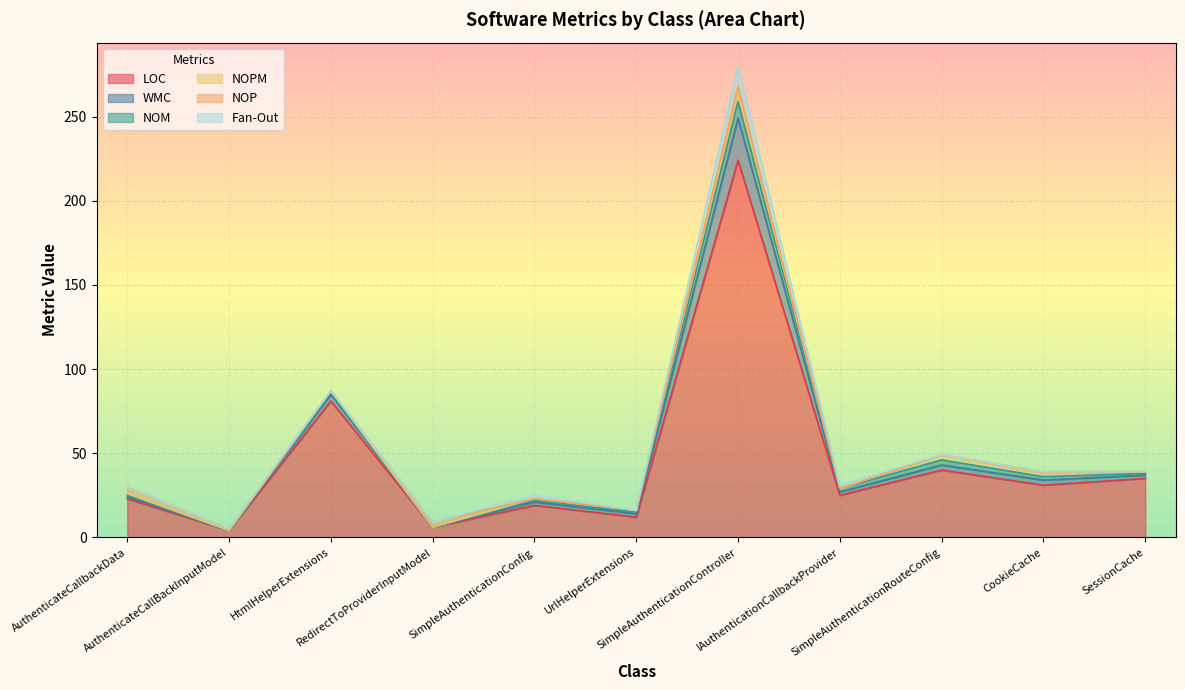

True or false: Fan-Out and WMC cross at least once.

False